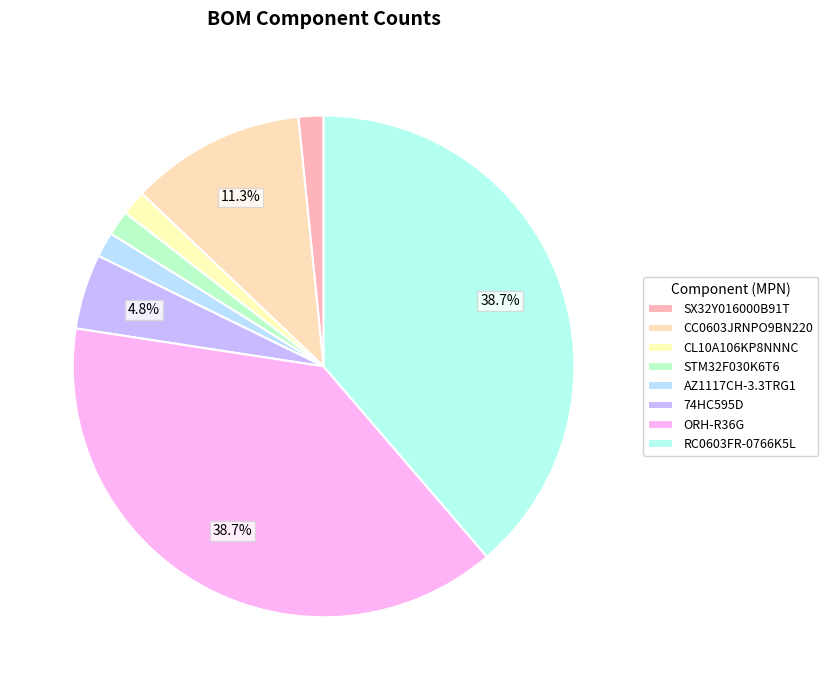

Which slice is the largest?

ORH-R36G